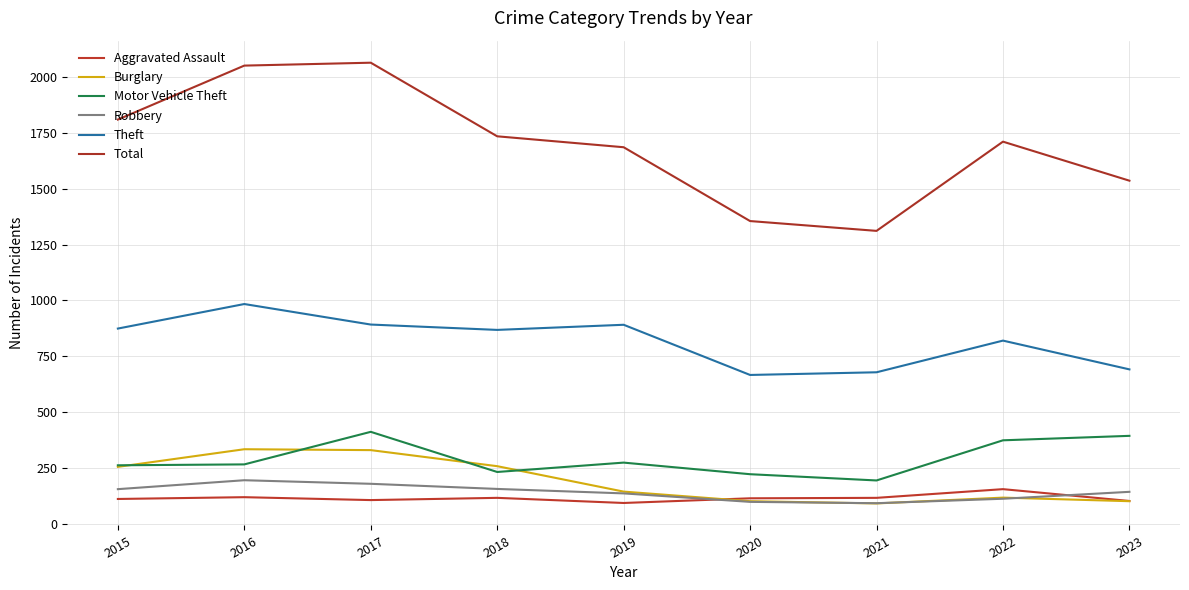

Is this an area chart (filled region under the line)?

No